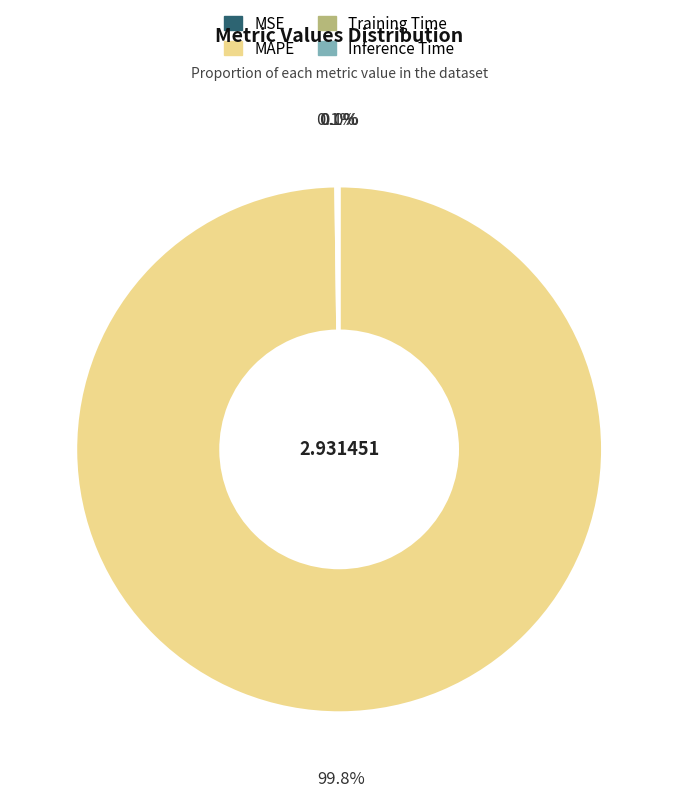

Which slice is the largest?

MAPE